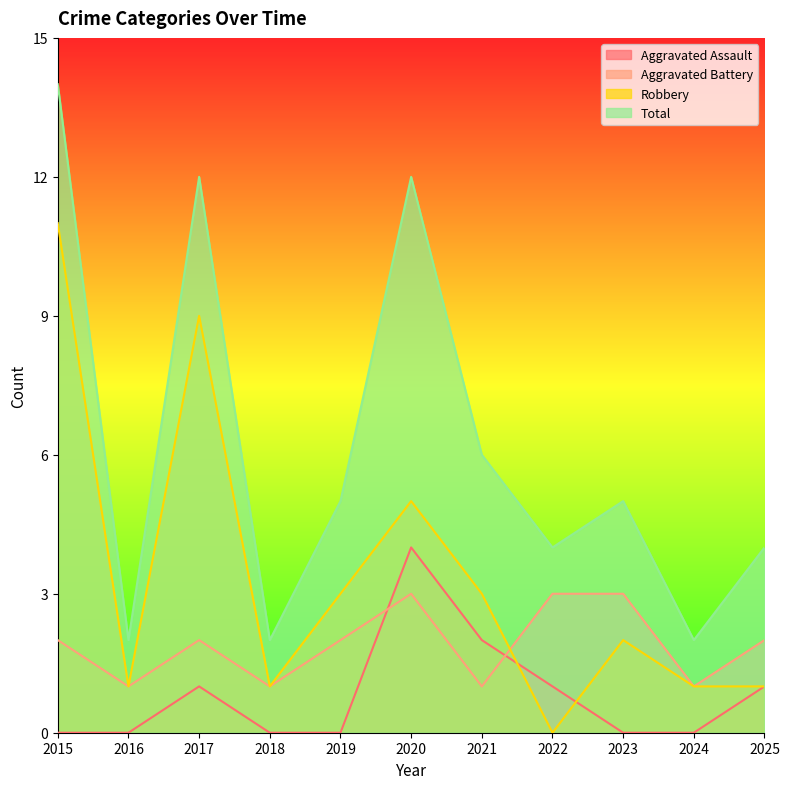

Which series changed the most between 2021 and 2025?

Robbery